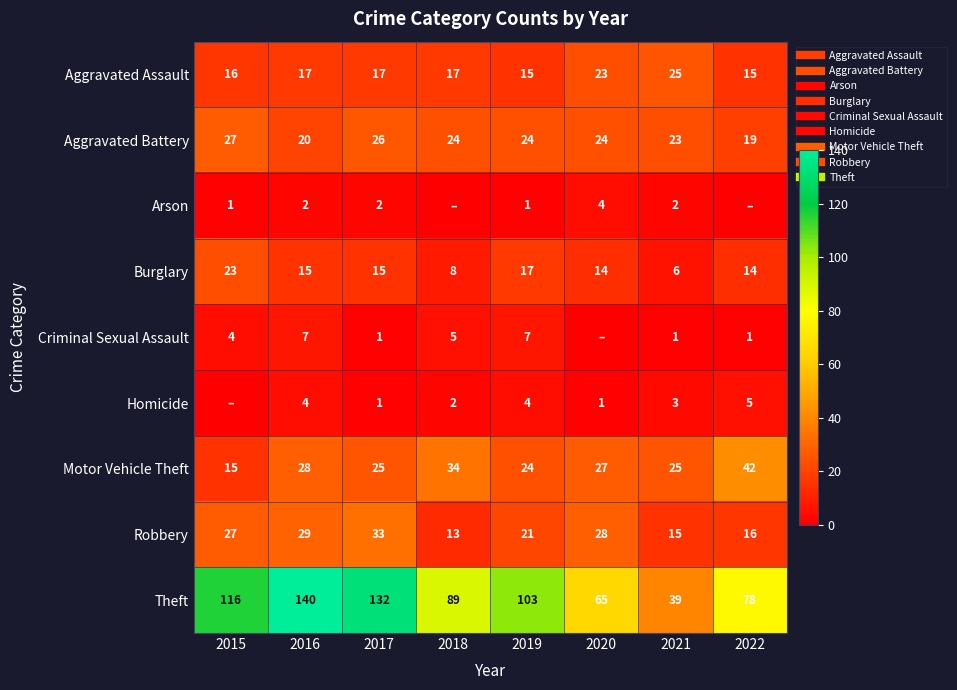

The value of Homicide at 2017 is 0. True or false?

False